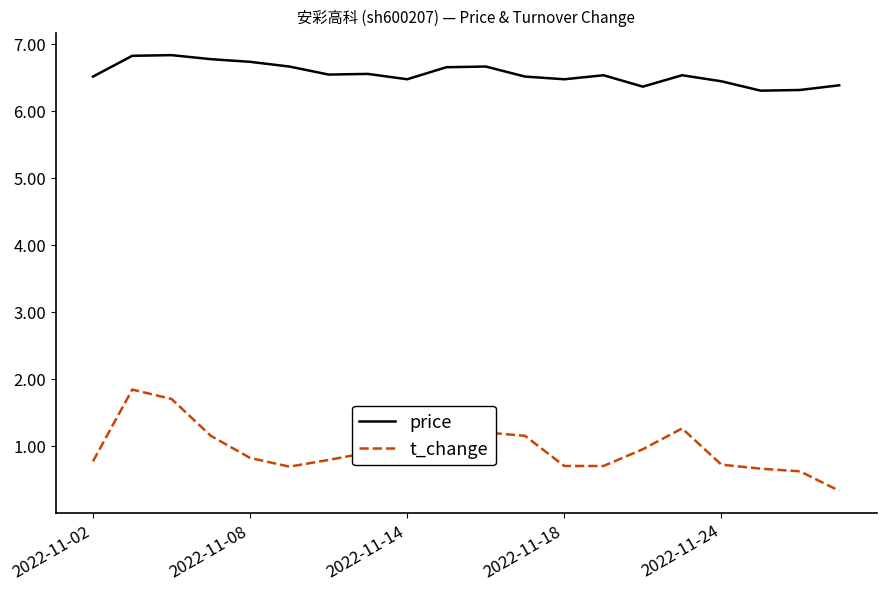

Rank the series by their average value, from lowest to highest.

t_change, price